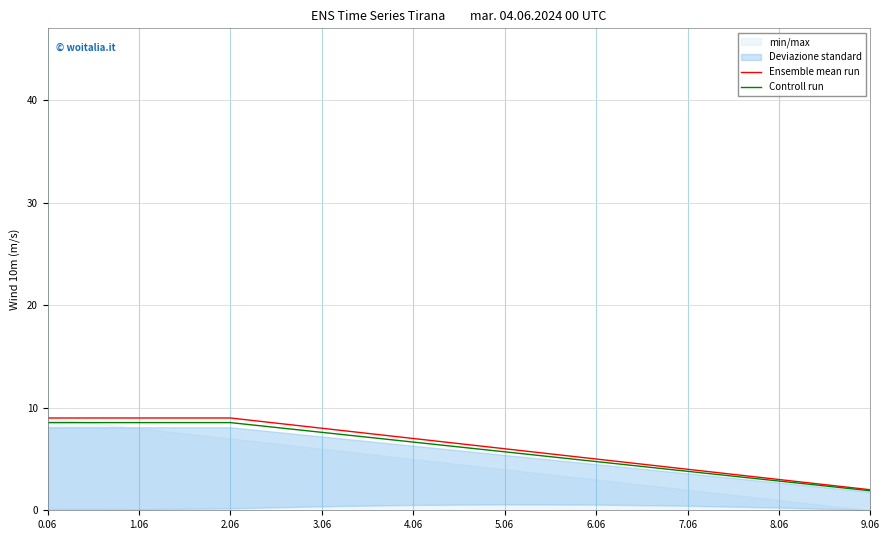

True or false: Controll run has more than 0 points higher than both neighbors.

False